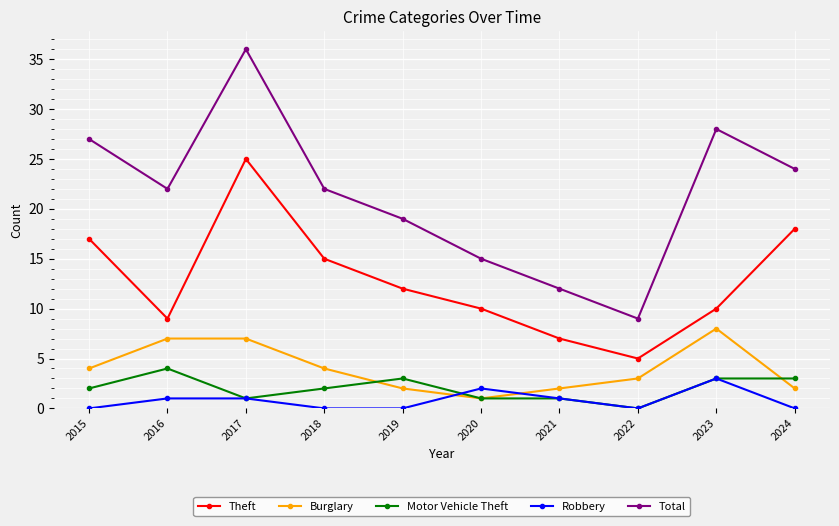

What are all the series names shown in the legend?

Theft, Burglary, Motor Vehicle Theft, Robbery, Total